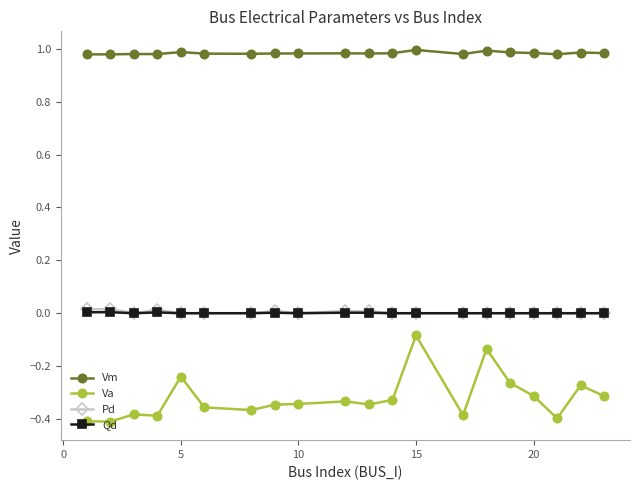

How many data points does each series have?

20